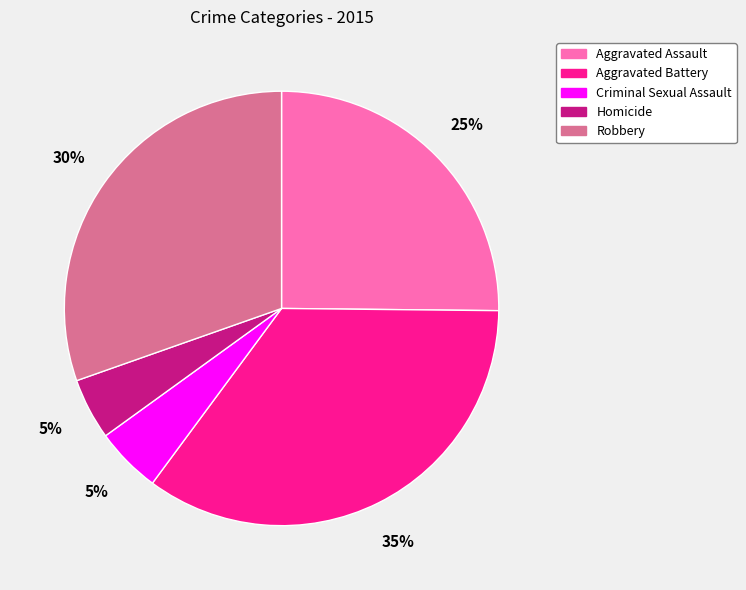

Does any single category account for the majority?

No